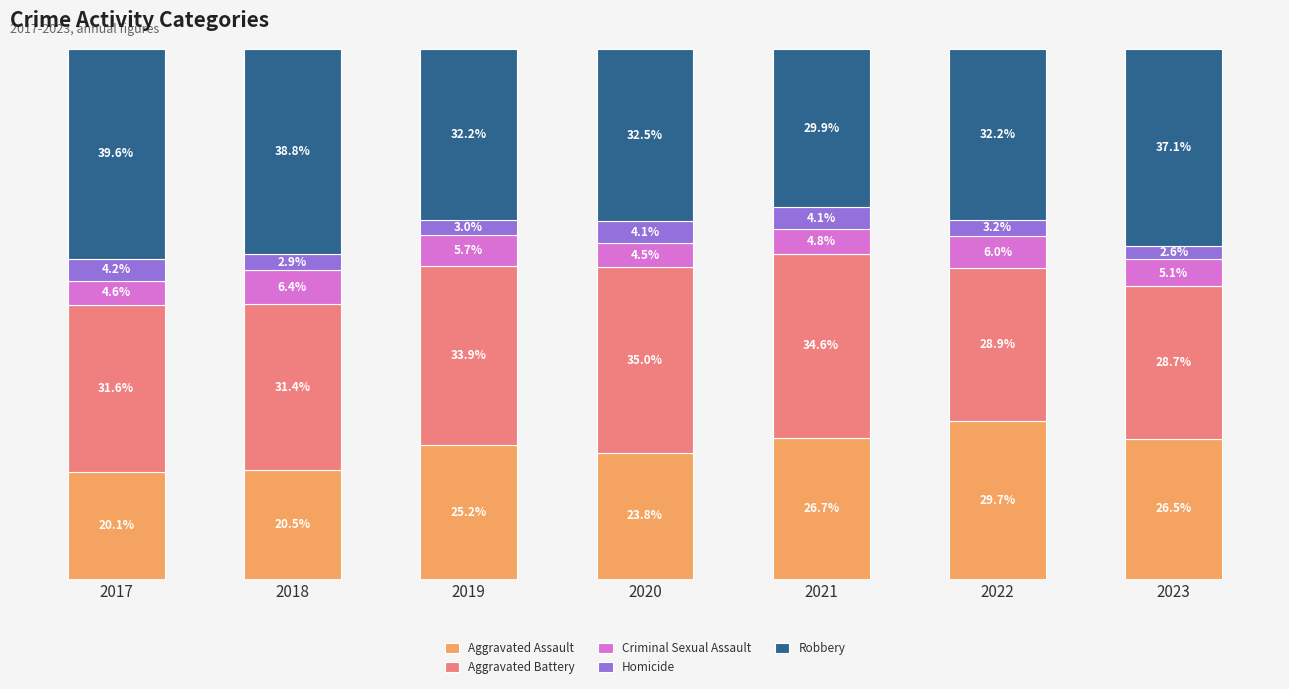

List the labels in order of Aggravated Assault value, smallest first.

2017, 2018, 2020, 2019, 2023, 2021, 2022